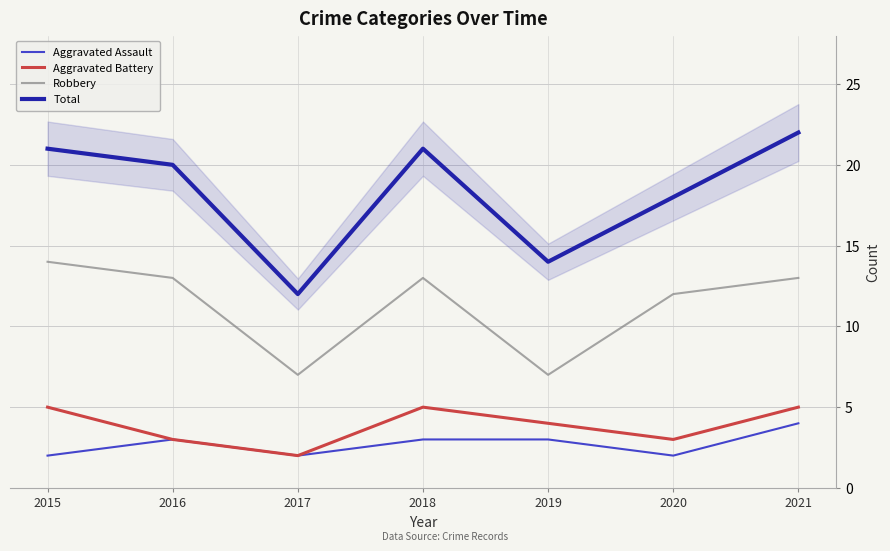

Rank the series at 2020 from lowest to highest value.

Aggravated Assault, Aggravated Battery, Robbery, Total